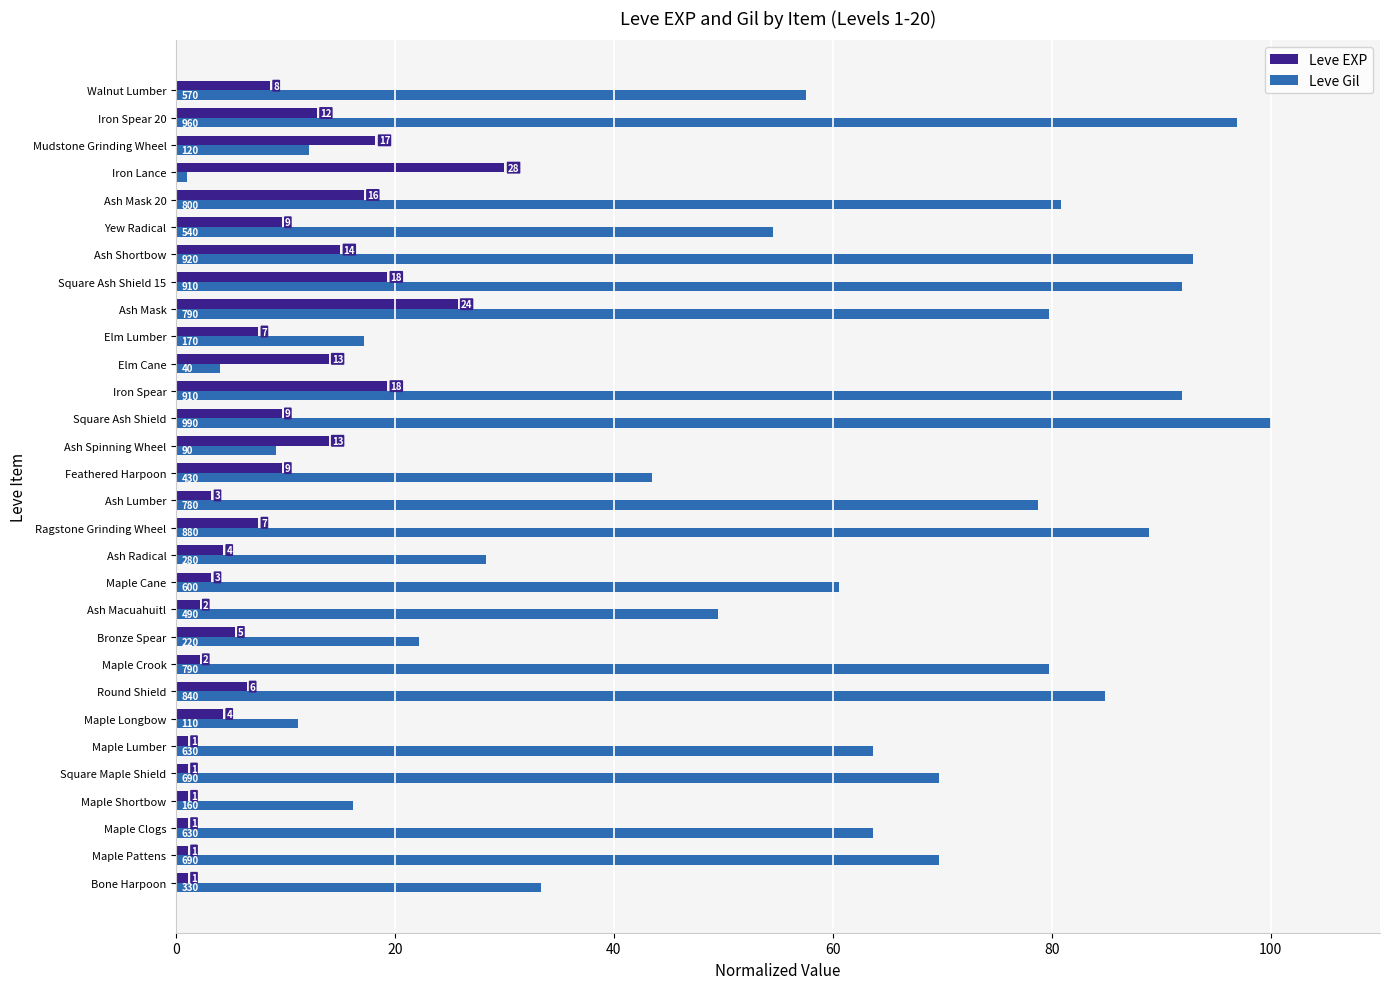

What is the maximum value for Leve Gil?

100.0